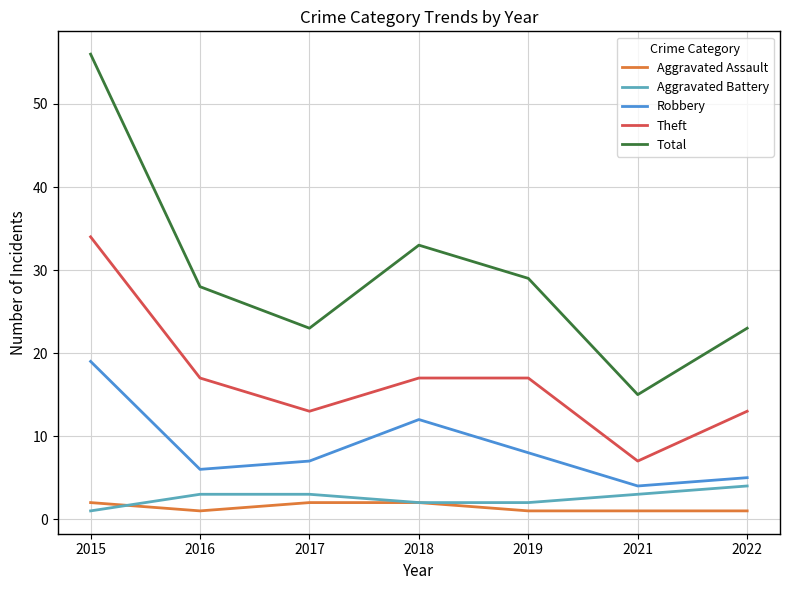

What is the sum of the Aggravated Assault values at 2016 and 2019?

2